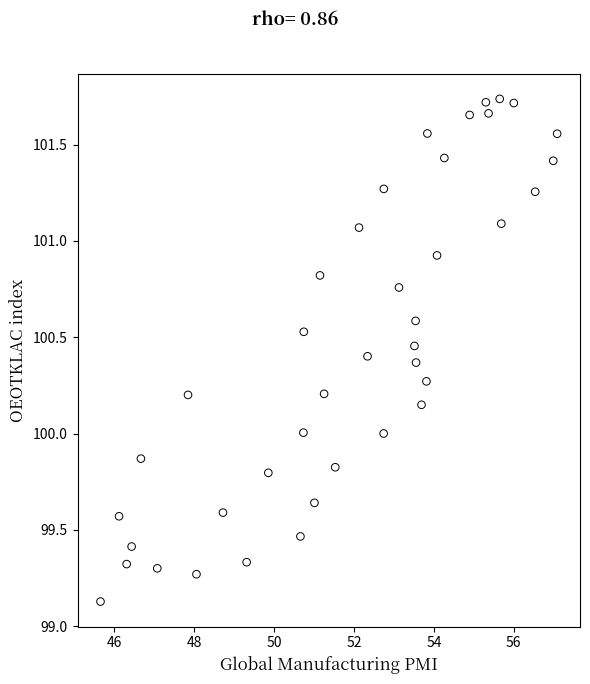

What is the range of X values (max minus min)?

11.4